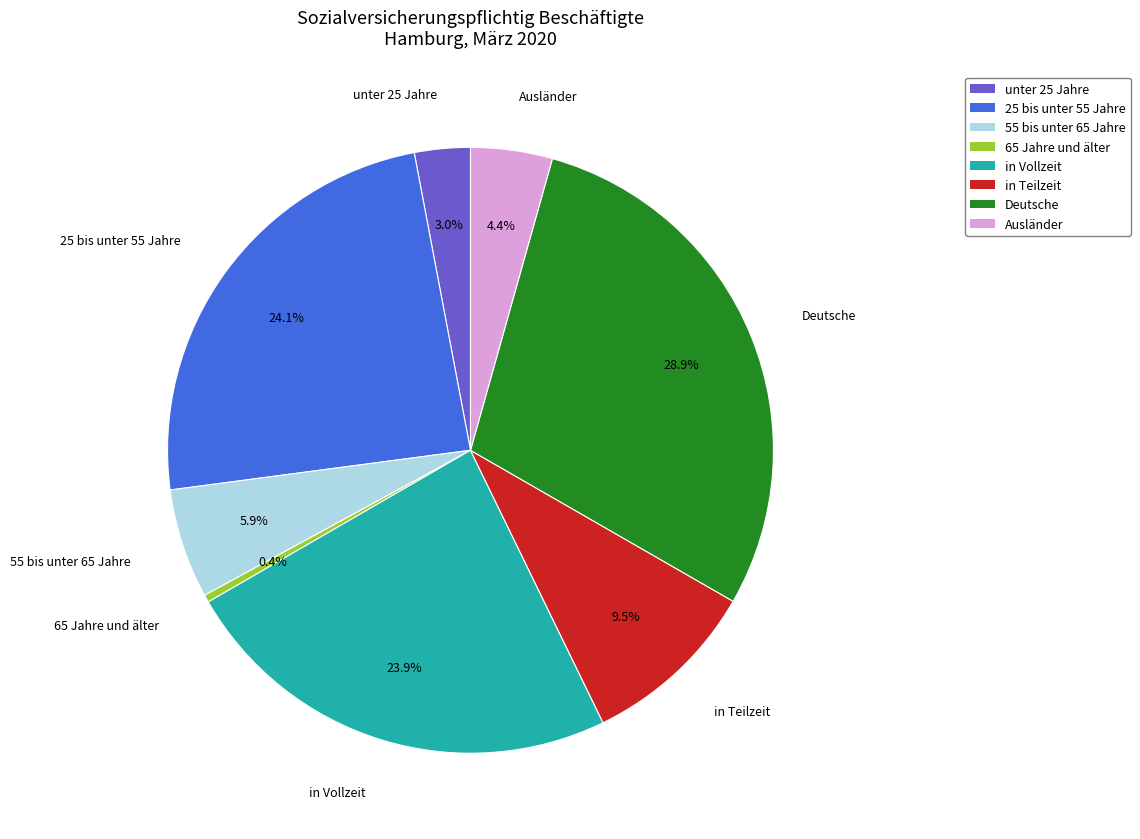

How much of the chart is everything except 65 Jahre und älter?

99.6%